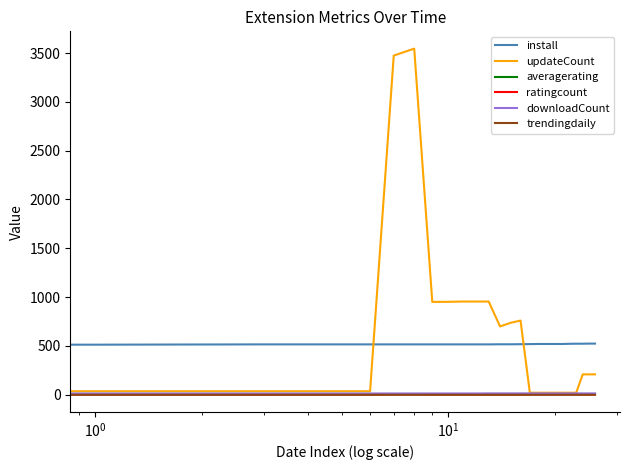

Which series has the largest range (max minus min)?

updateCount